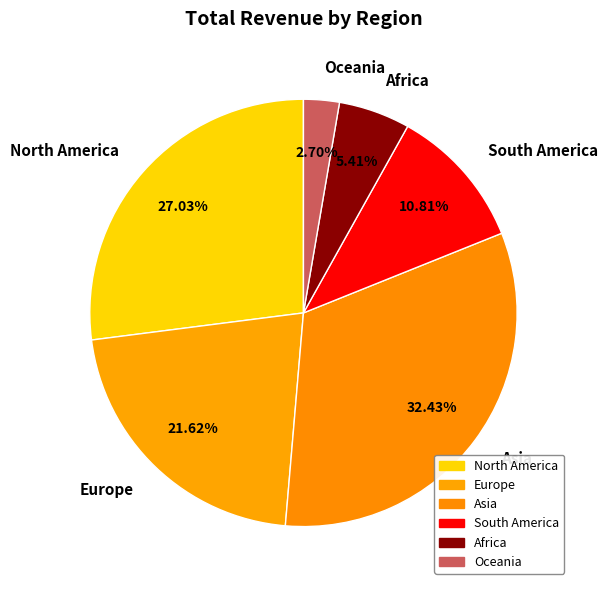

How much of the chart is everything except Oceania?

97.3%